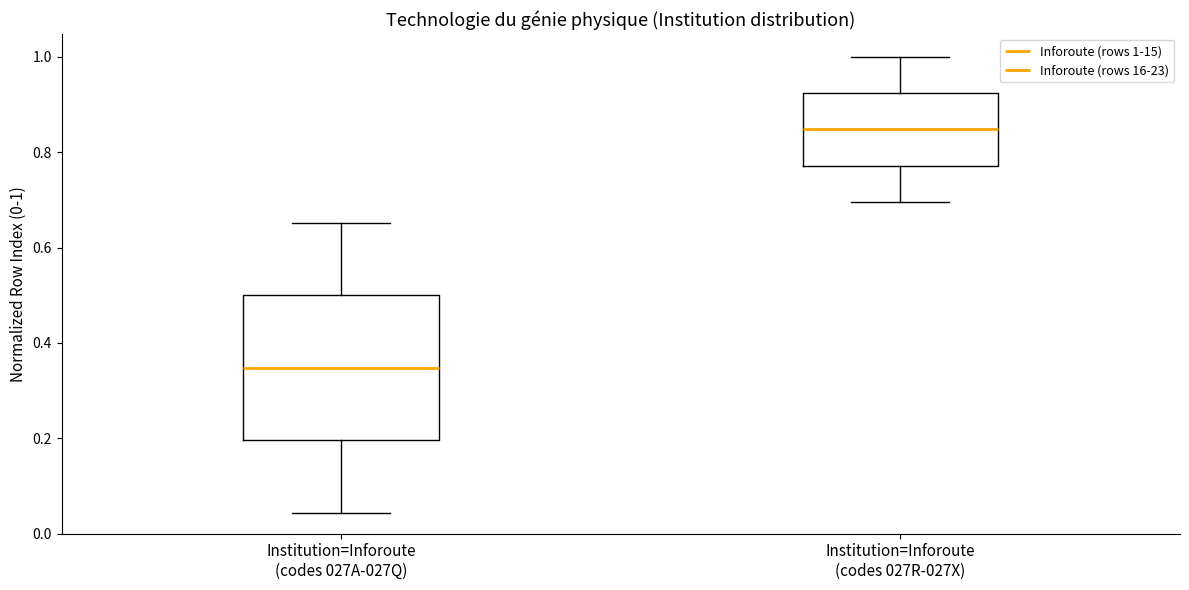

Reading left to right, transcribe this box plot: for each box, give where its median line is, the range the box spans, and where its two whiskers end, as read against the y-axis. The values are not printed on the chart, so give them approximately, as read against the axis.

Institution=Inforoute (codes 027A-027Q): median 0.34, box 0.20 to 0.50, whiskers 0.04 to 0.66
Institution=Inforoute (codes 027R-027X): median 0.84, box 0.78 to 0.92, whiskers 0.70 to 1.00